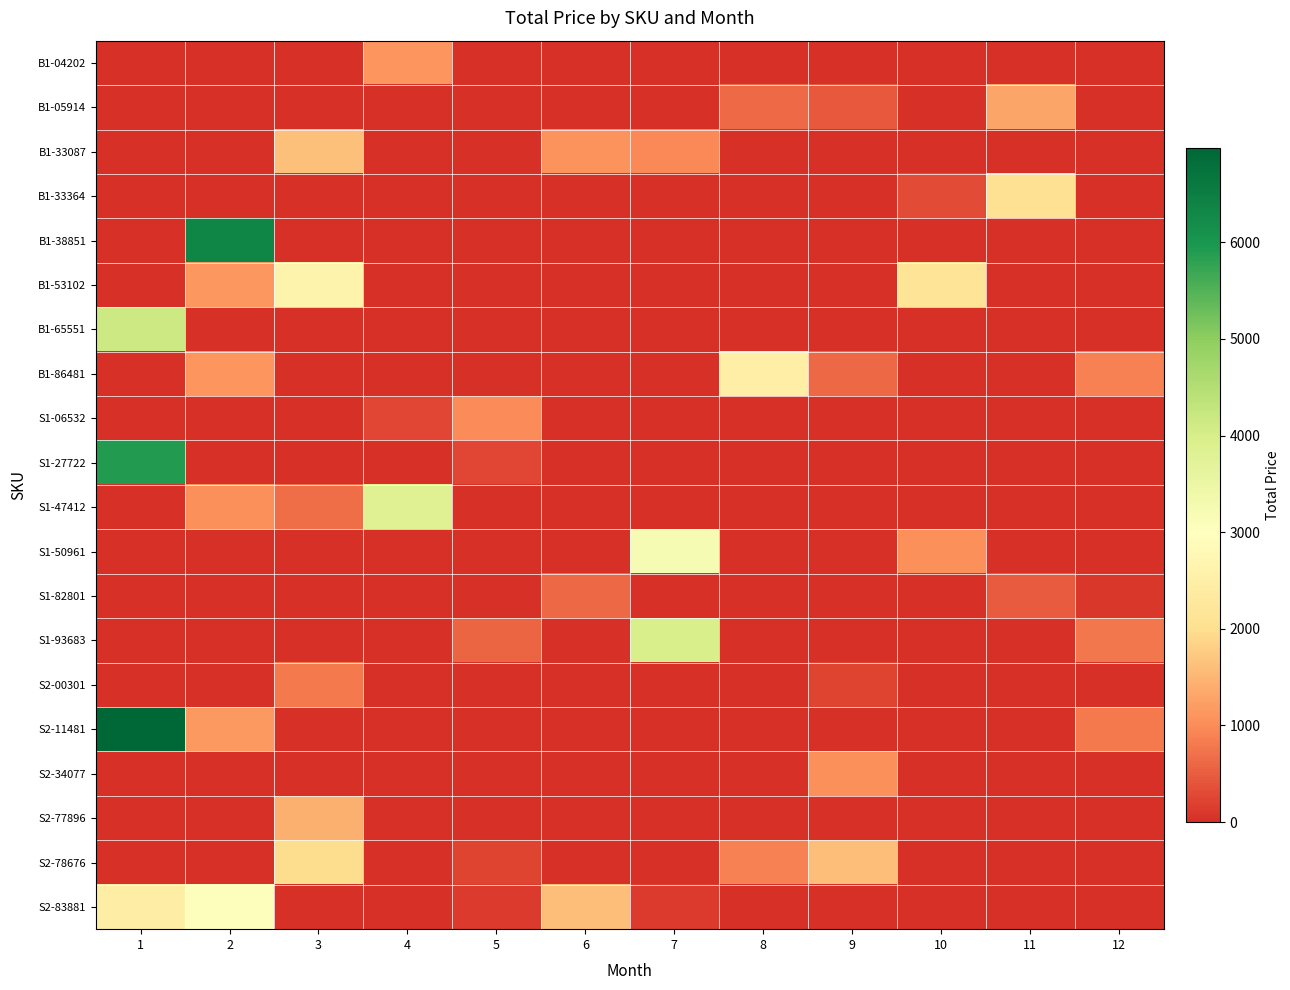

At which category does the chart reach its peak across all series?

1